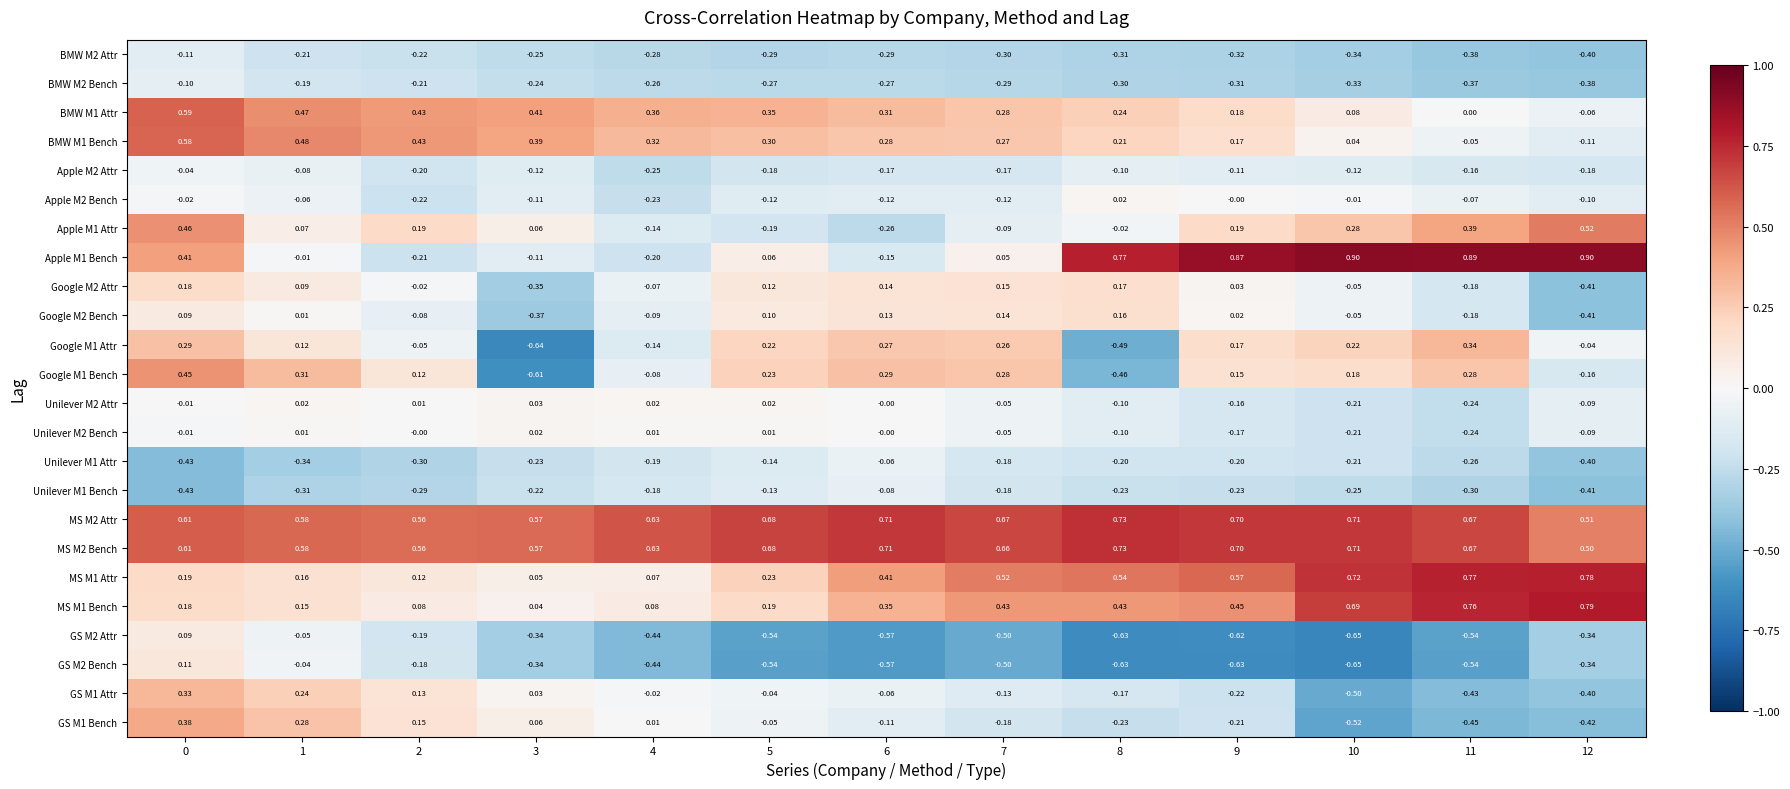

Which series has the largest range (max minus min)?

Apple M1 Bench